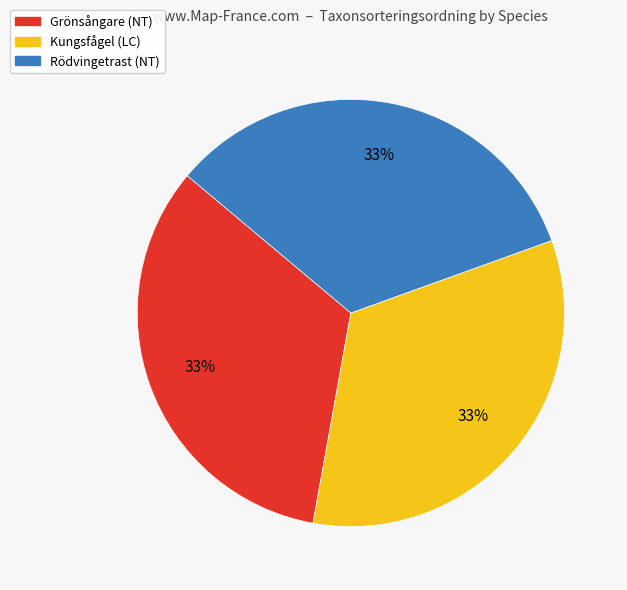

Is the sum of Grönsångare (NT) and Kungsfågel (LC) greater than half?

Yes